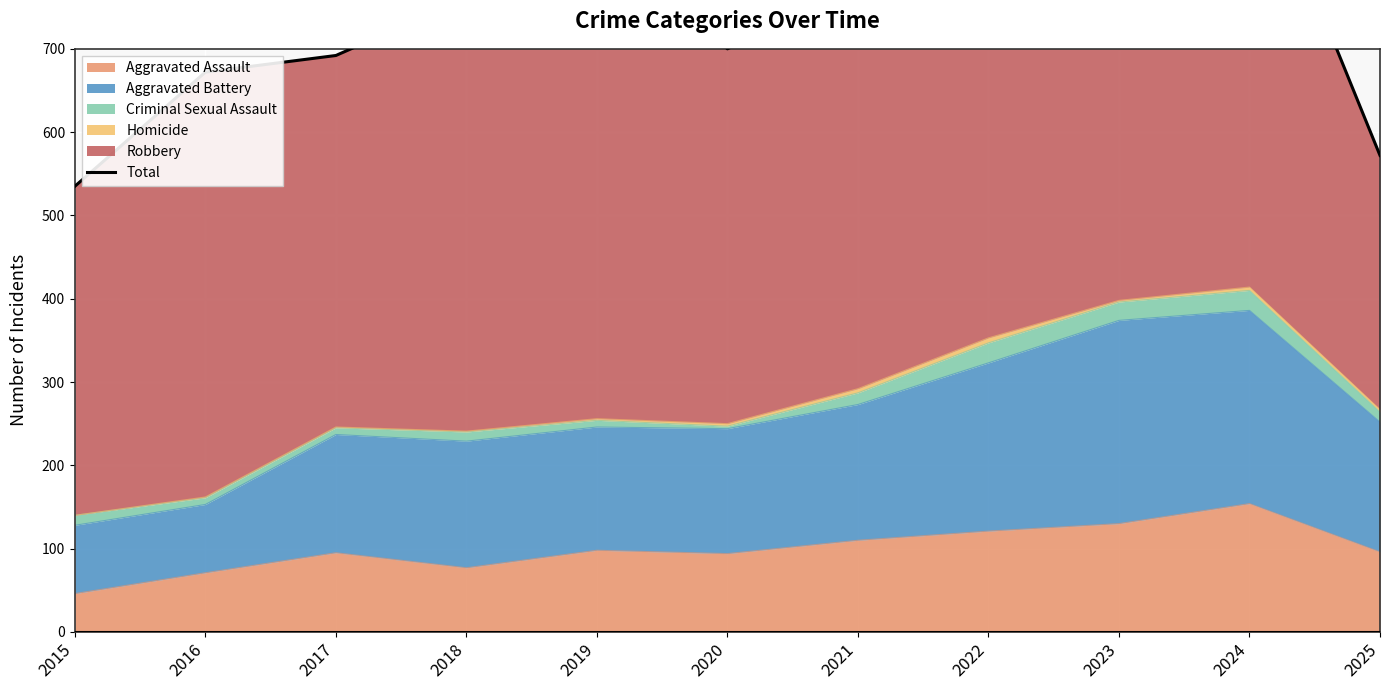

Does the chart display data point markers on the line(s)?

No